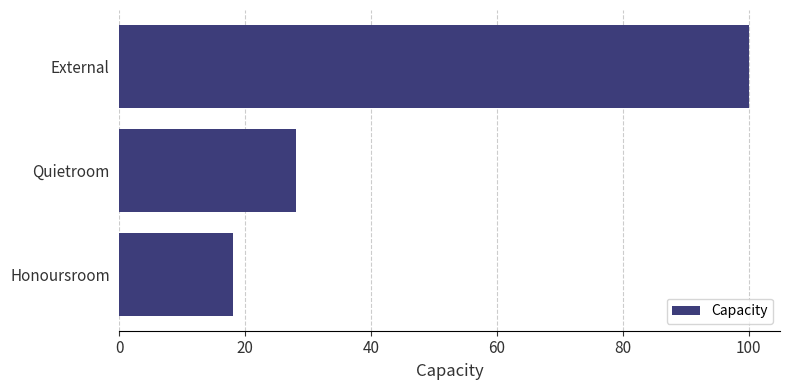

What is the smallest value displayed?

18